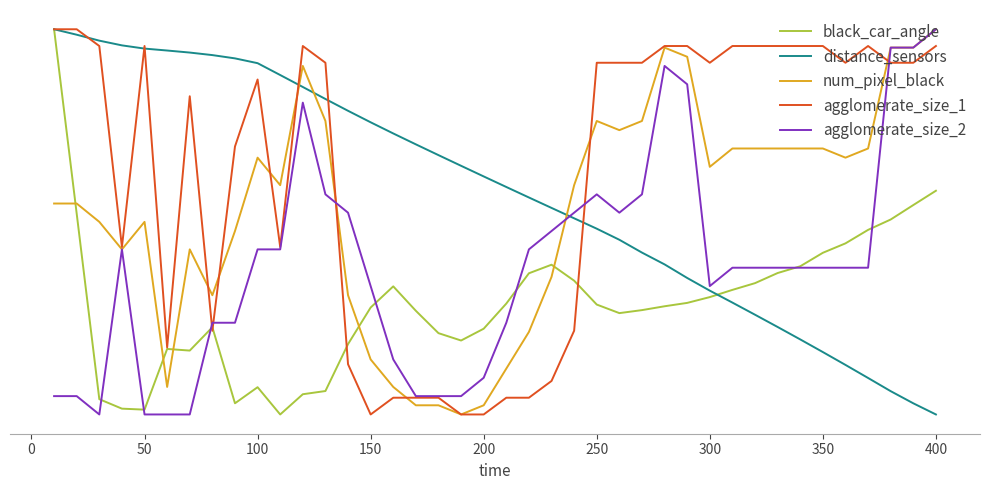

What are all the series names shown in the legend?

black_car_angle, distance_sensors, num_pixel_black, agglomerate_size_1, agglomerate_size_2